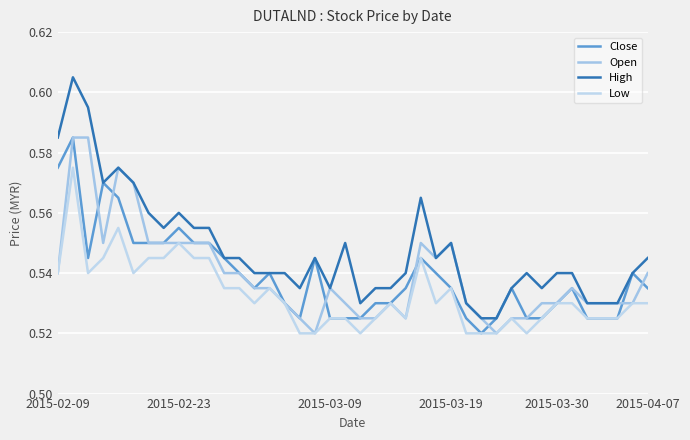

Does the chart have visible grid lines?

Yes